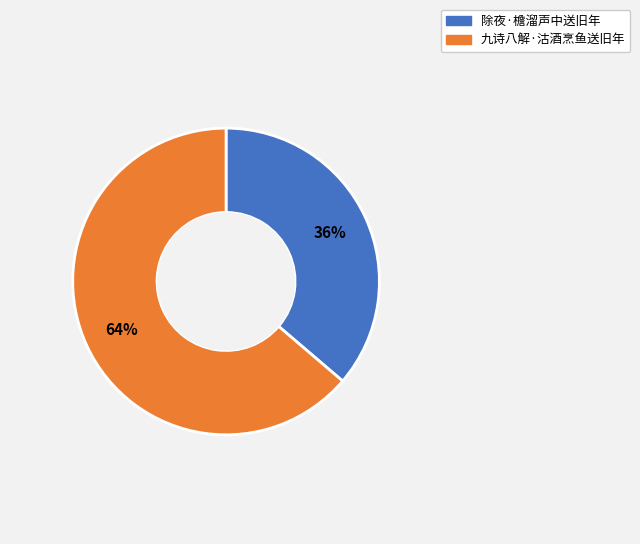

To the nearest percent, what percentage of the pie is 除夜·檐溜声中送旧年?

36%